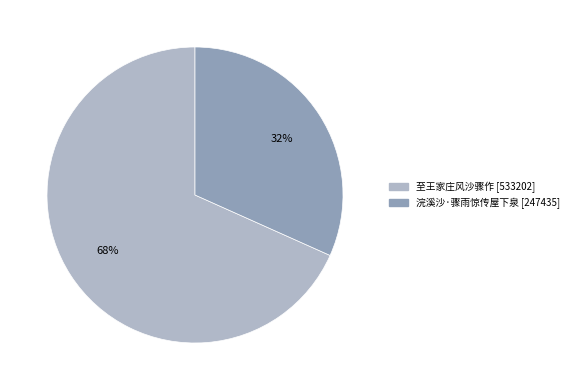

Which has a higher value, 至王家庄风沙骤作 or 浣溪沙·骤雨惊传屋下泉?

至王家庄风沙骤作